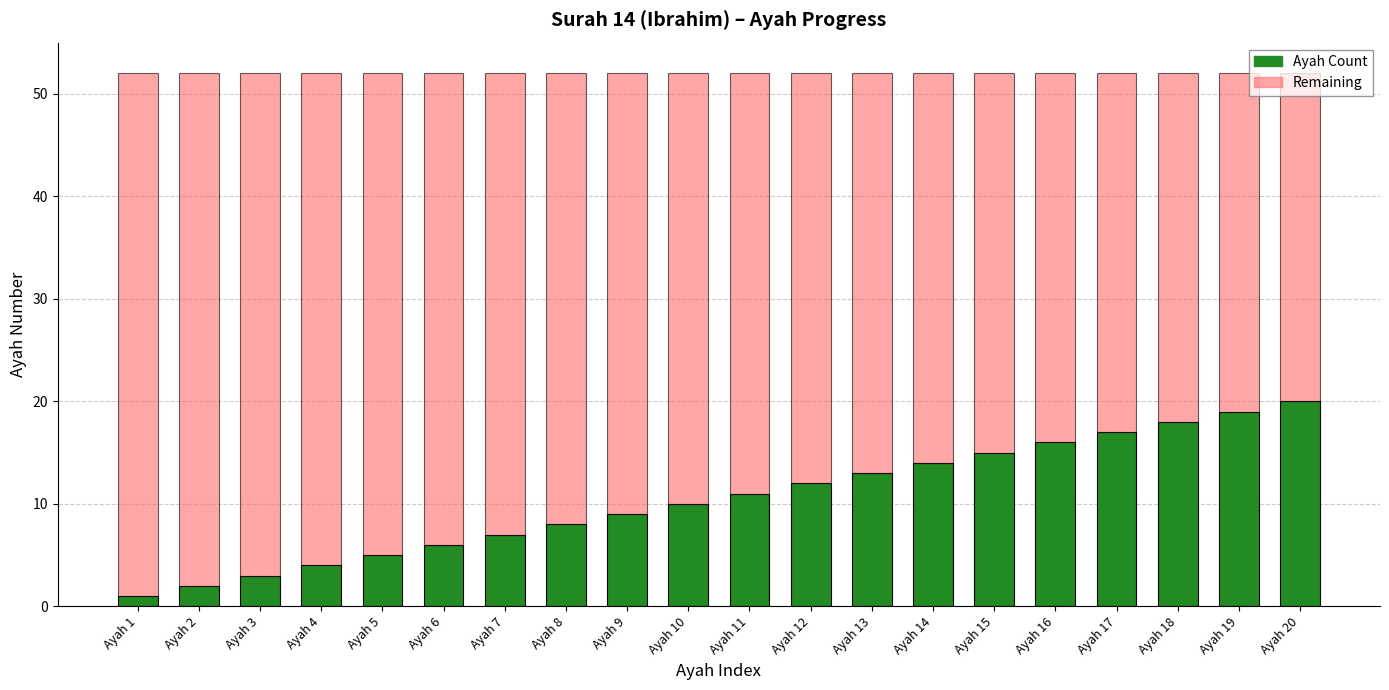

What is the difference between the second highest and minimum values in the Ayah Count series?

18